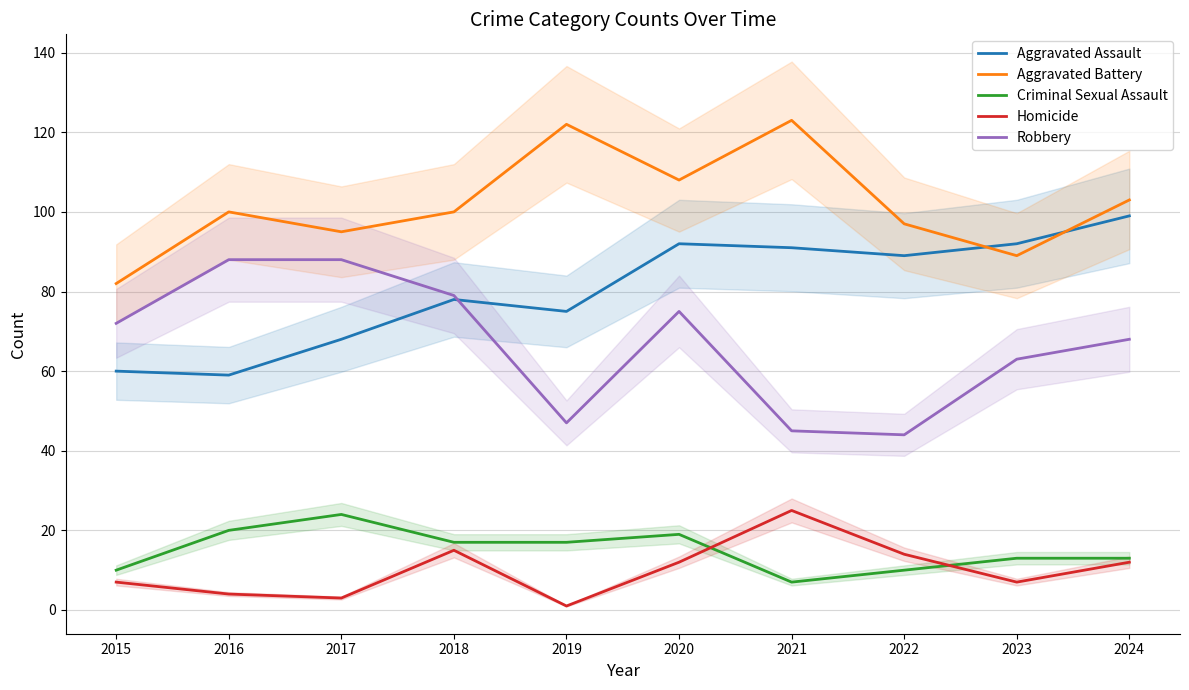

At 2016, list the series in order from largest to smallest.

Aggravated Battery, Robbery, Aggravated Assault, Criminal Sexual Assault, Homicide